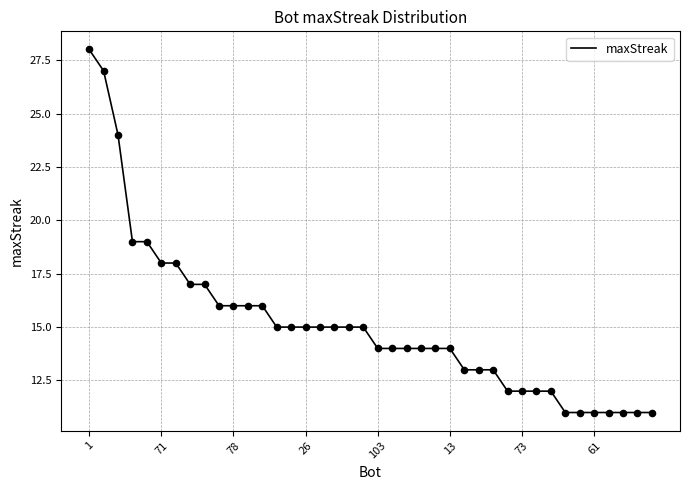

What is the difference between the maximum and minimum values?

17